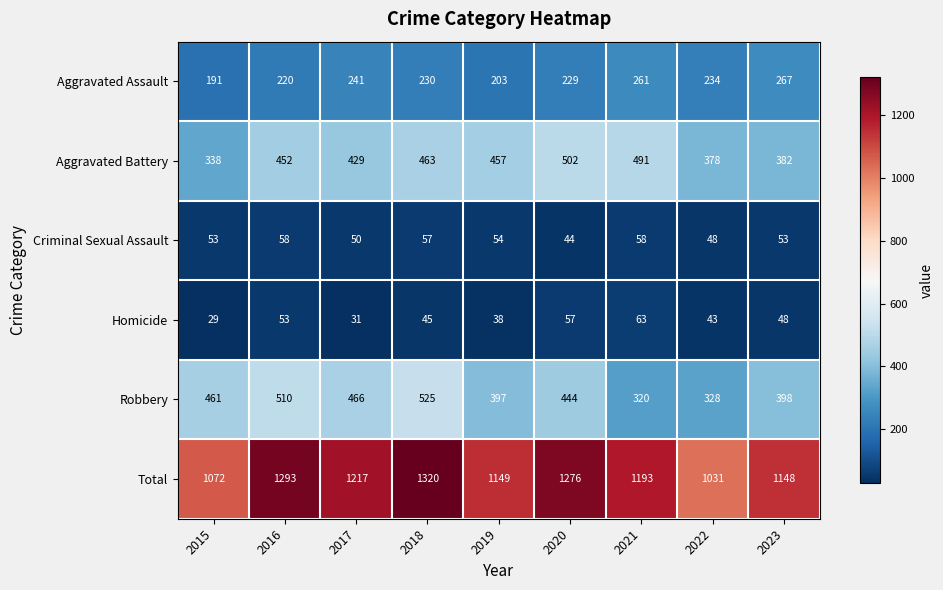

What is the approximate value of Robbery at 2016, to the nearest 5?

510